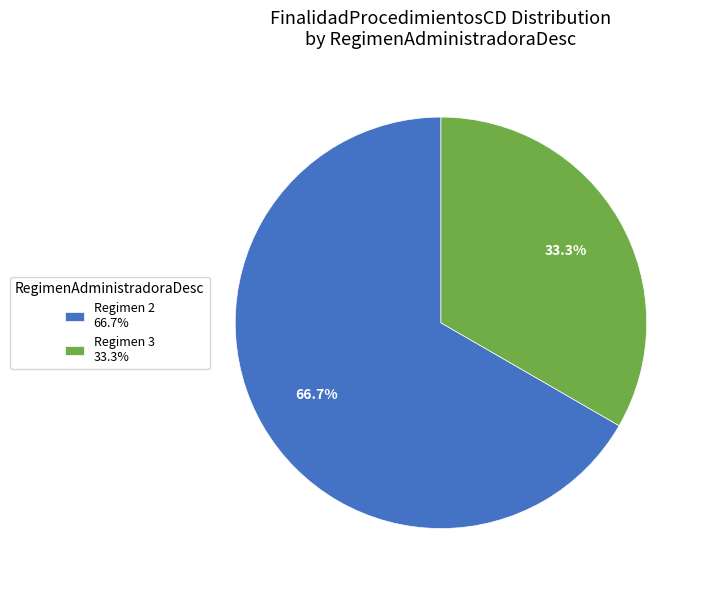

Between Regimen 2 66.7% and Regimen 3 33.3%, which is larger?

Regimen 2 66.7%